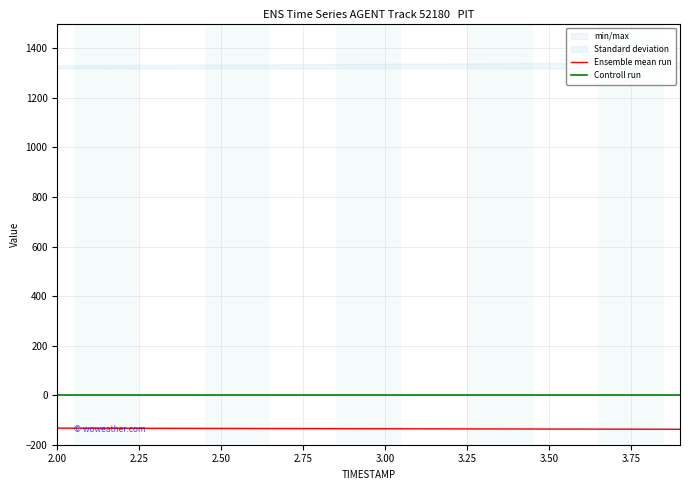

Is the value of Ensemble mean run at 2.50 greater than the value of Controll run at 3.75?

No